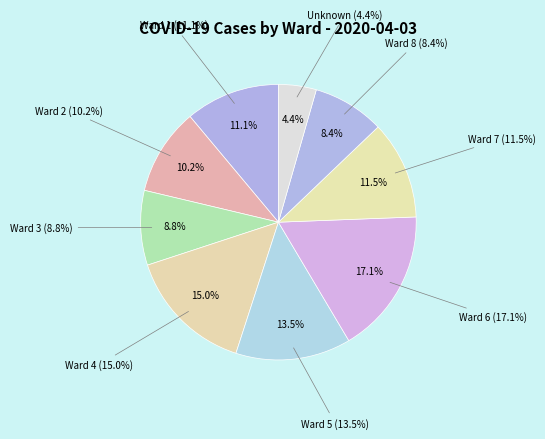

To the nearest percent, what is the average slice percentage?

11%